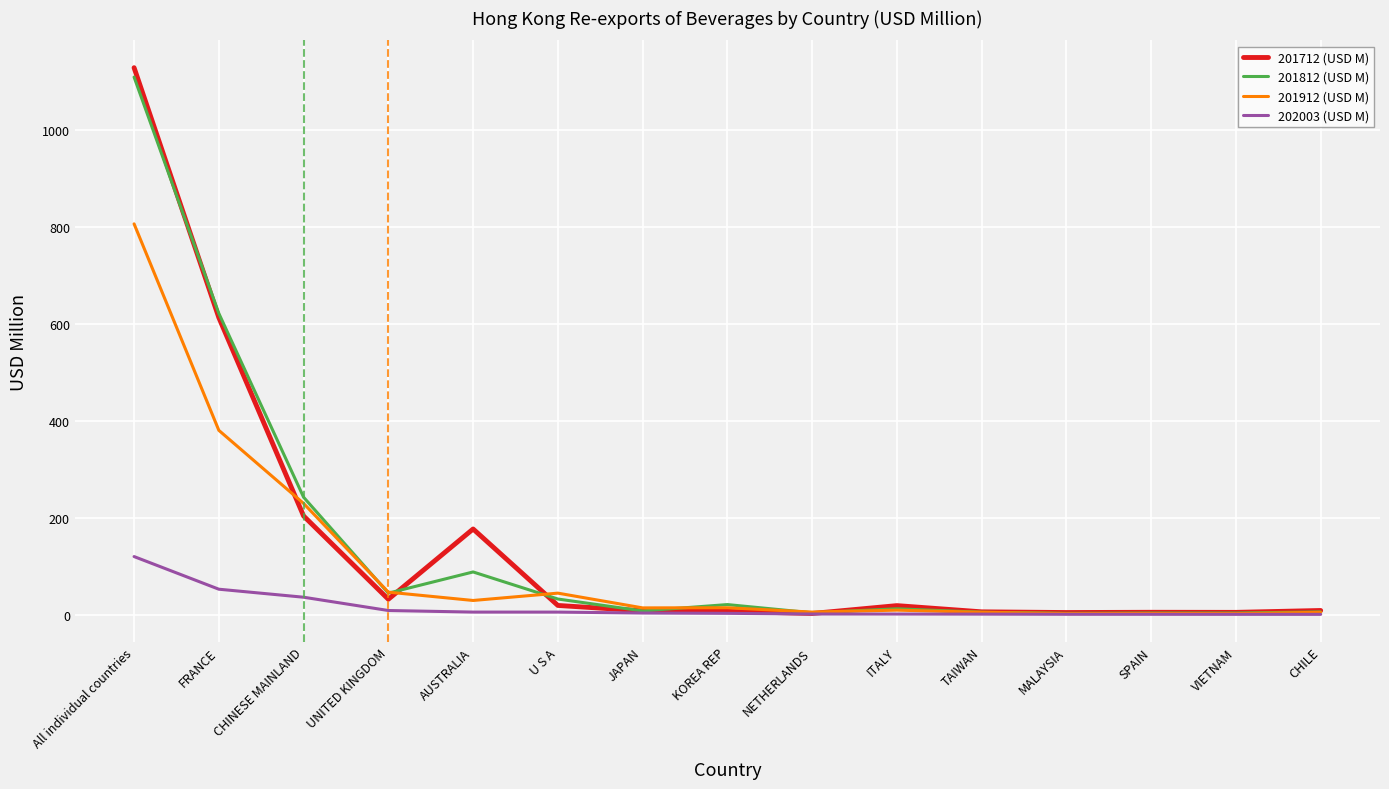

Read the 201912 (USD M) value at FRANCE.

380.3